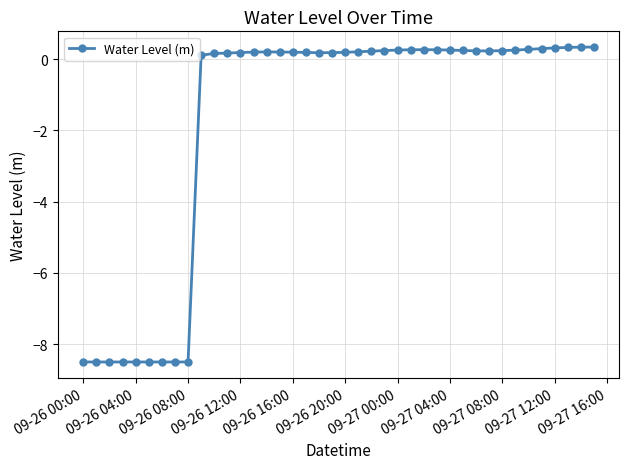

What is the smallest value displayed?

-8.5